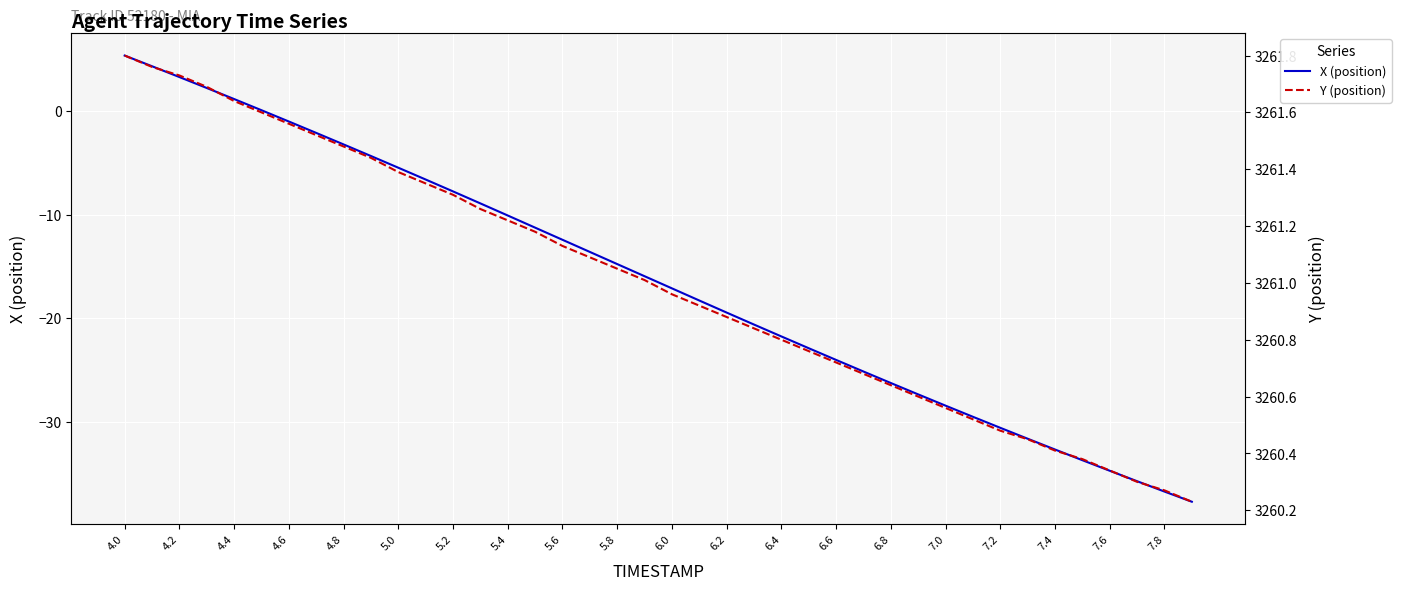

What is the difference between the maximum and minimum values in the X series?

43.0